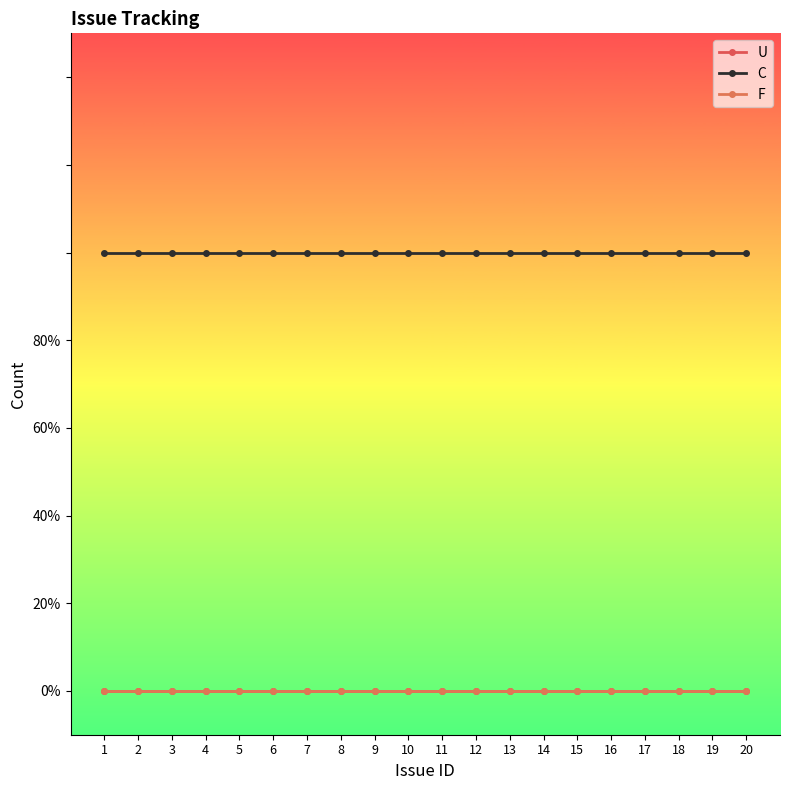

True or false: U has a value of 0 at 10.

True